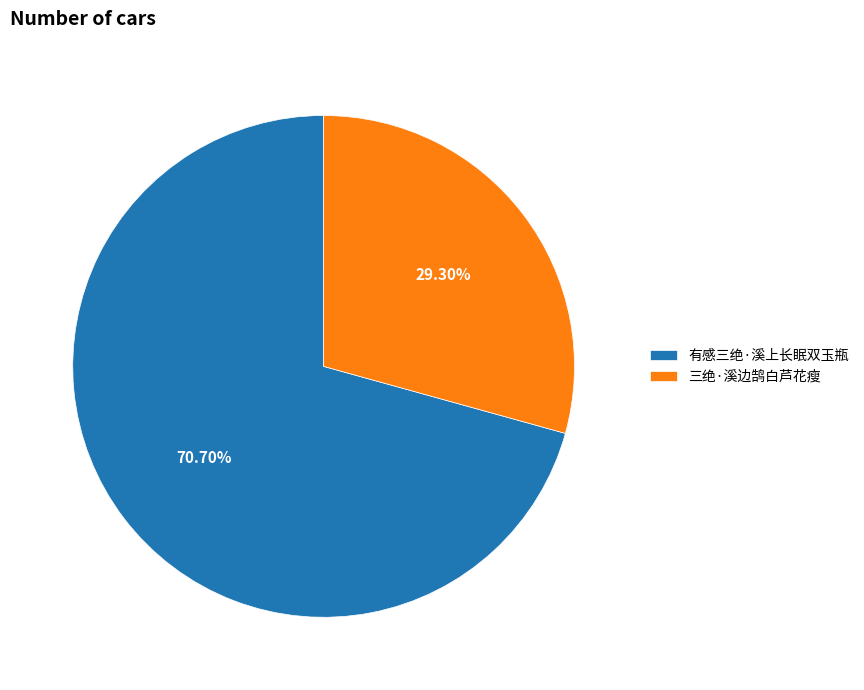

To the nearest percent, what is the combined percentage of 三绝·溪边鹄白芦花瘦 and 有感三绝·溪上长眠双玉瓶?

100%